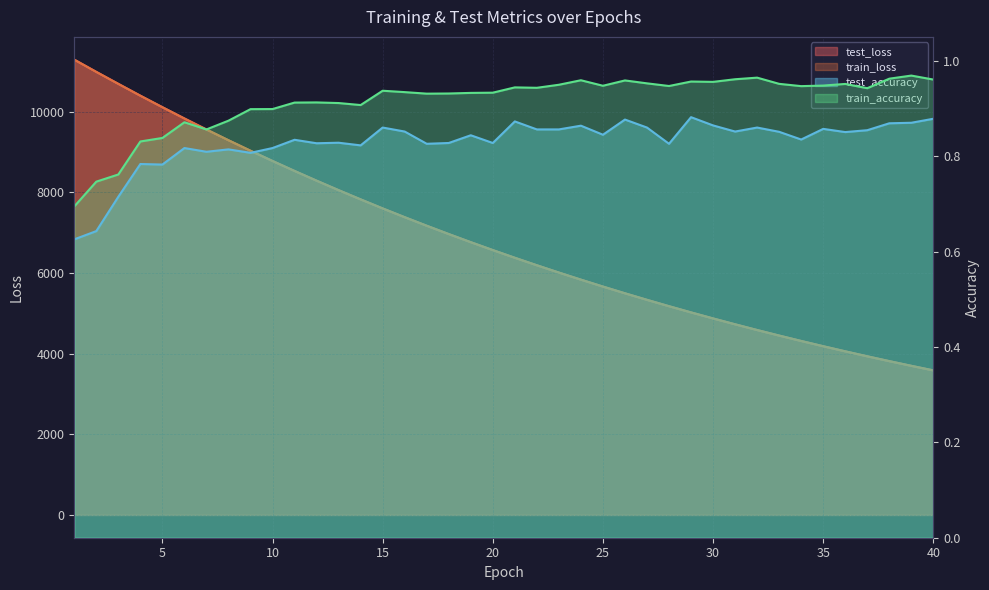

How many data points does each series have?

40